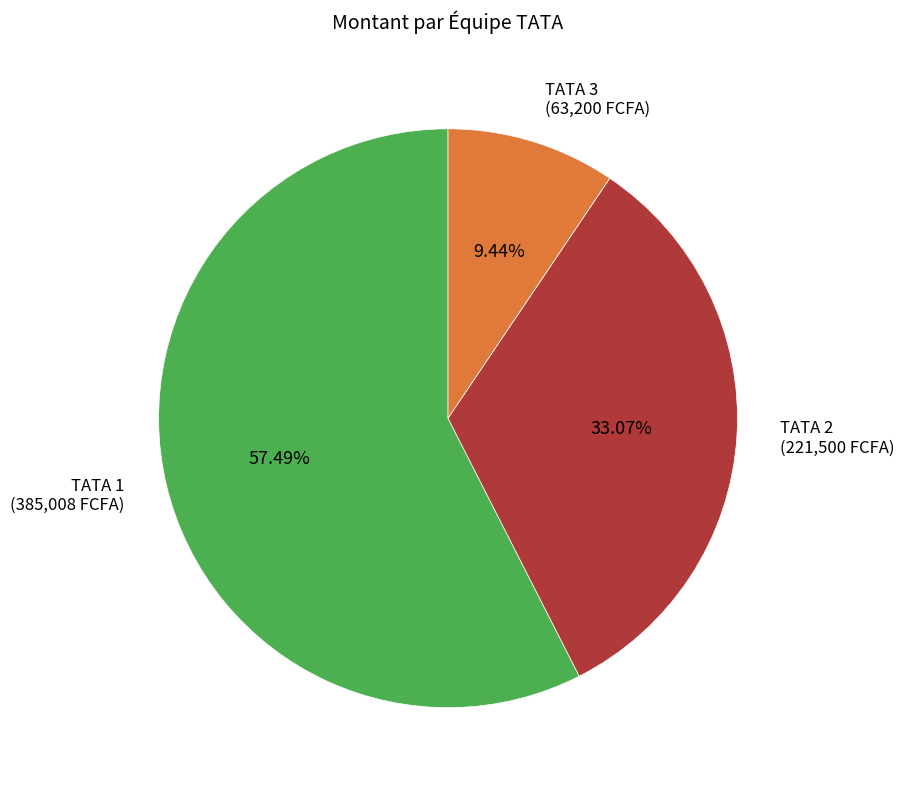

To the nearest percent, what is the average slice percentage?

33%